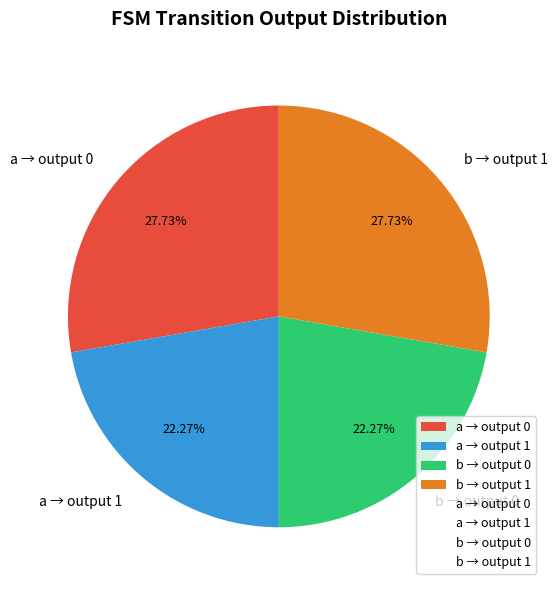

Does any single category account for the majority?

No